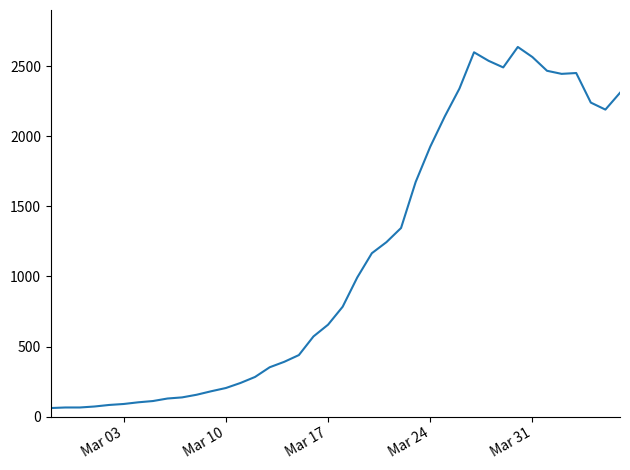

What is the difference between the maximum and minimum values?

2577